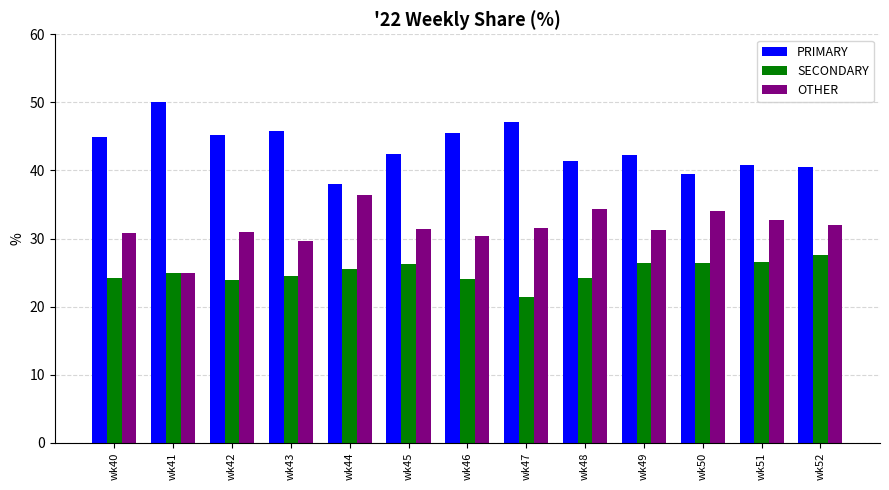

Which series has the largest total across all categories?

PRIMARY